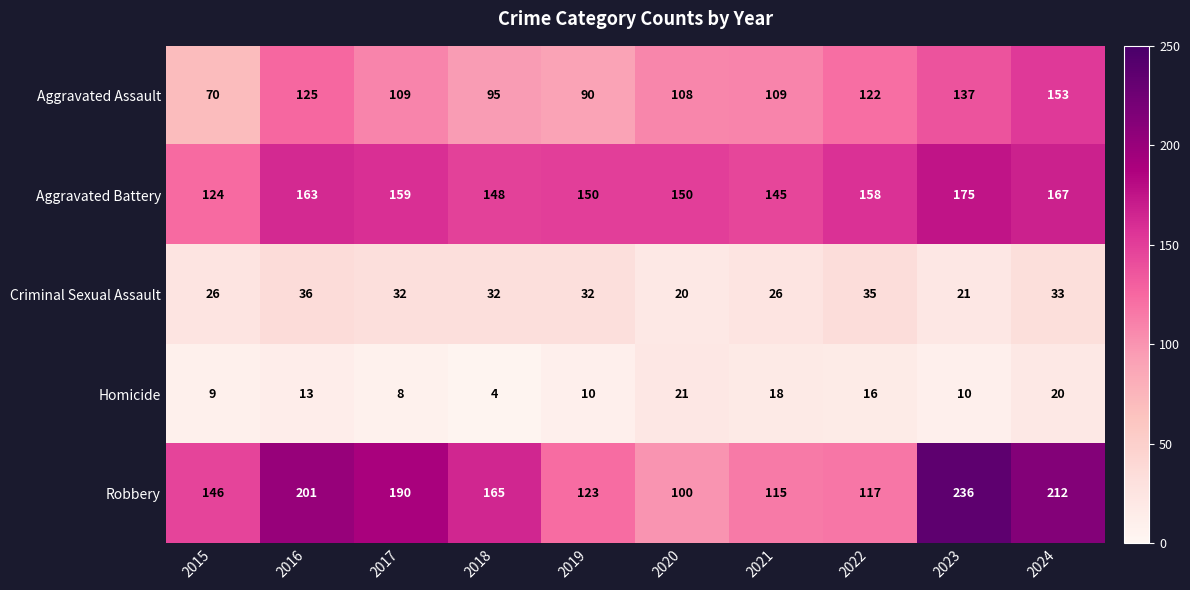

Which category has the lowest value across all series?

2018